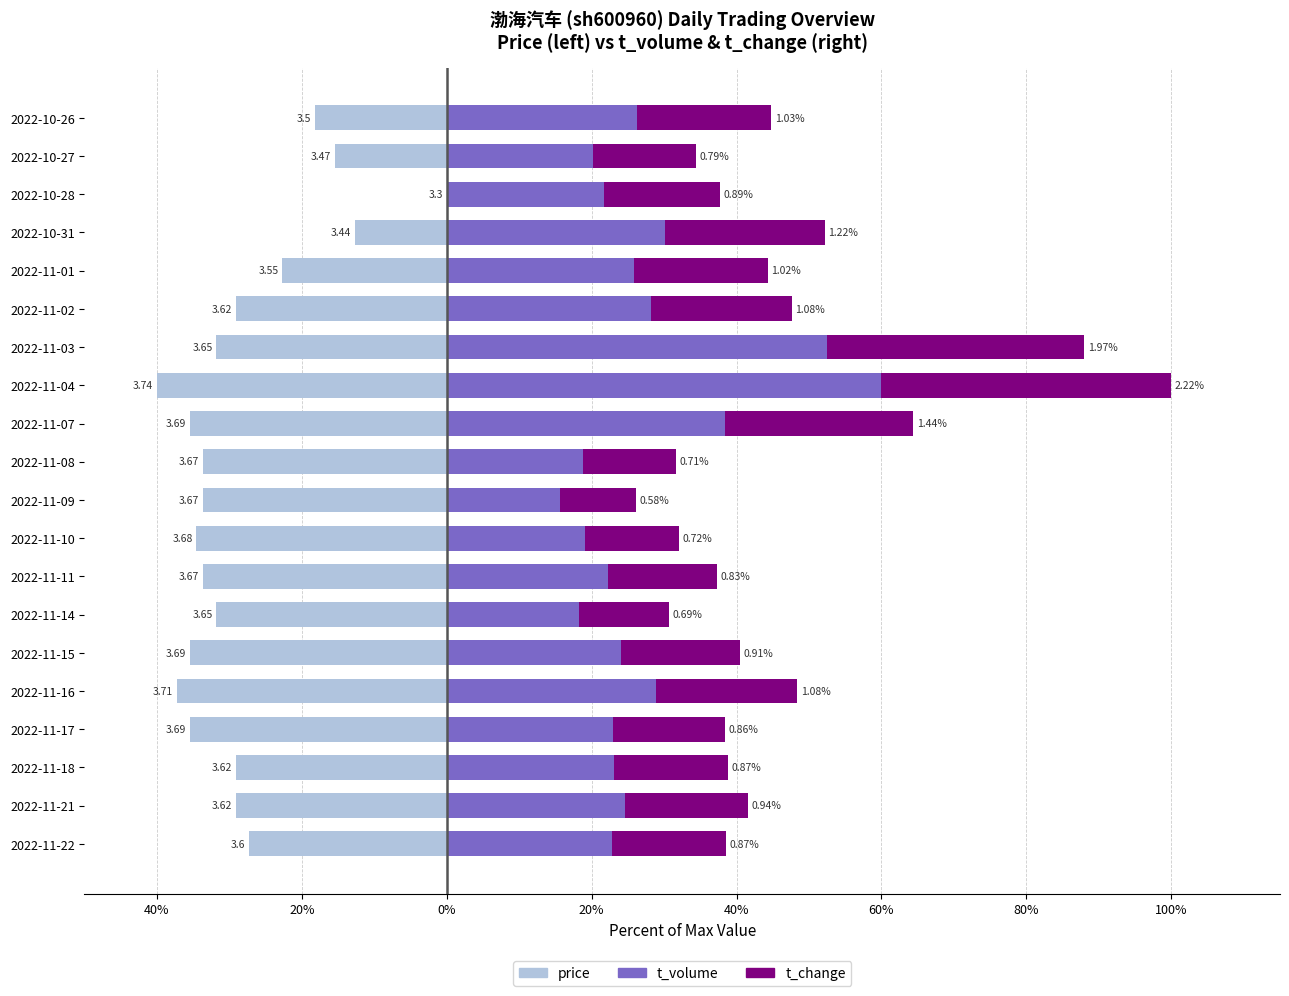

What is the difference between the maximum and minimum values in the t_change series?

29.5